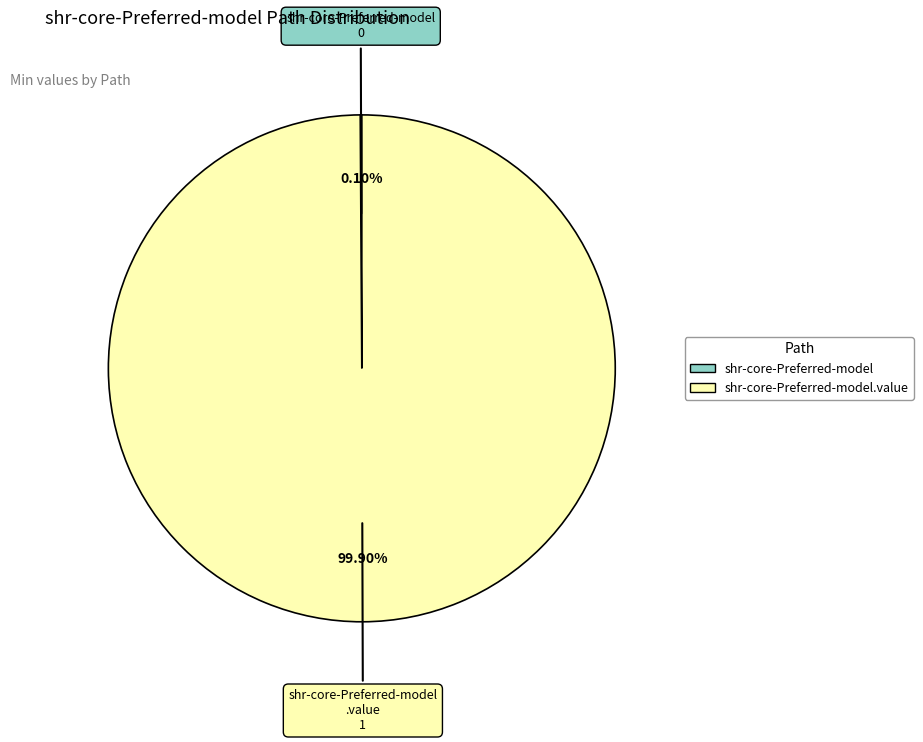

Is there a majority slice in this chart?

Yes